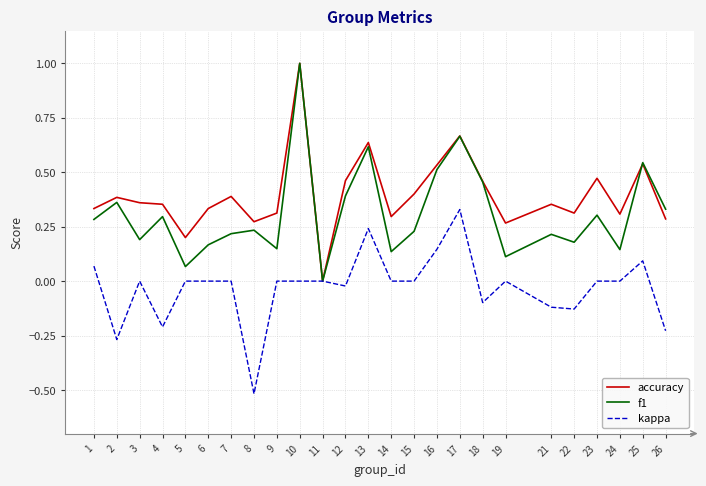

Between 6 and 18, which series saw the biggest shift?

f1